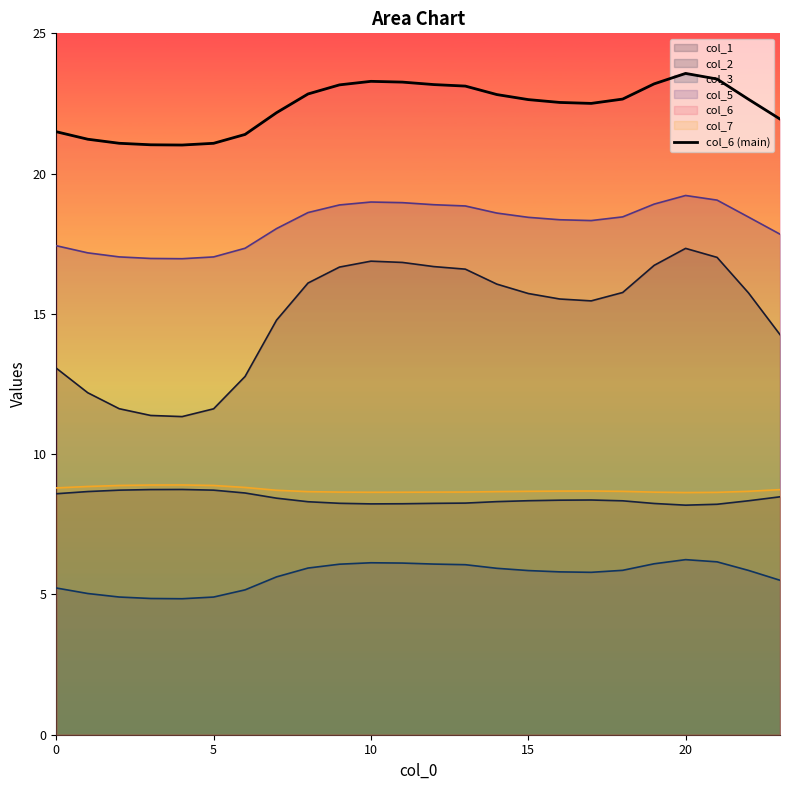

What is the difference between the values at 17 and 23?

0.6